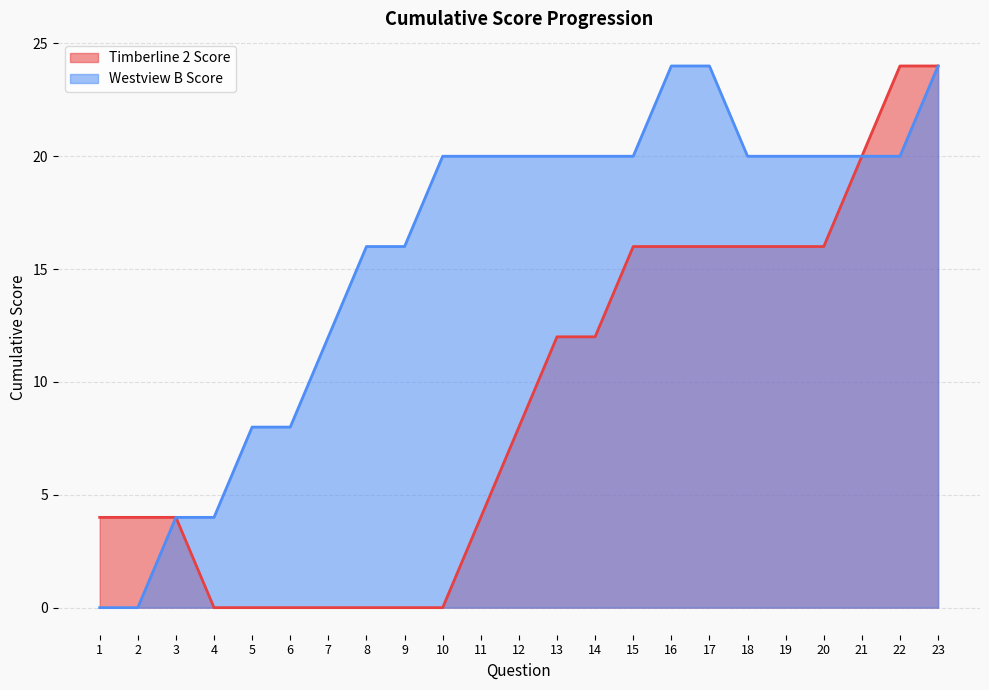

What is the value of the Timberline 2 Score point at the 21st from the left?

20